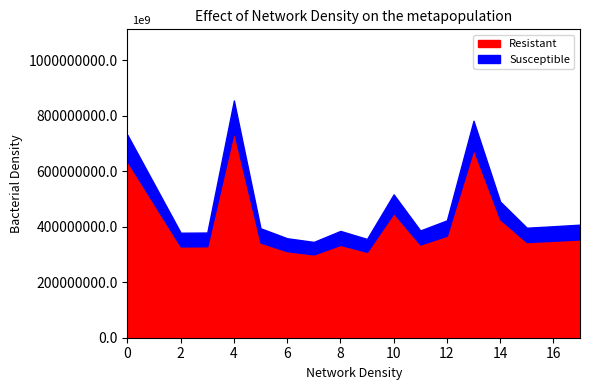

True or false: Susceptible has a value of 5.5 at 5.

False